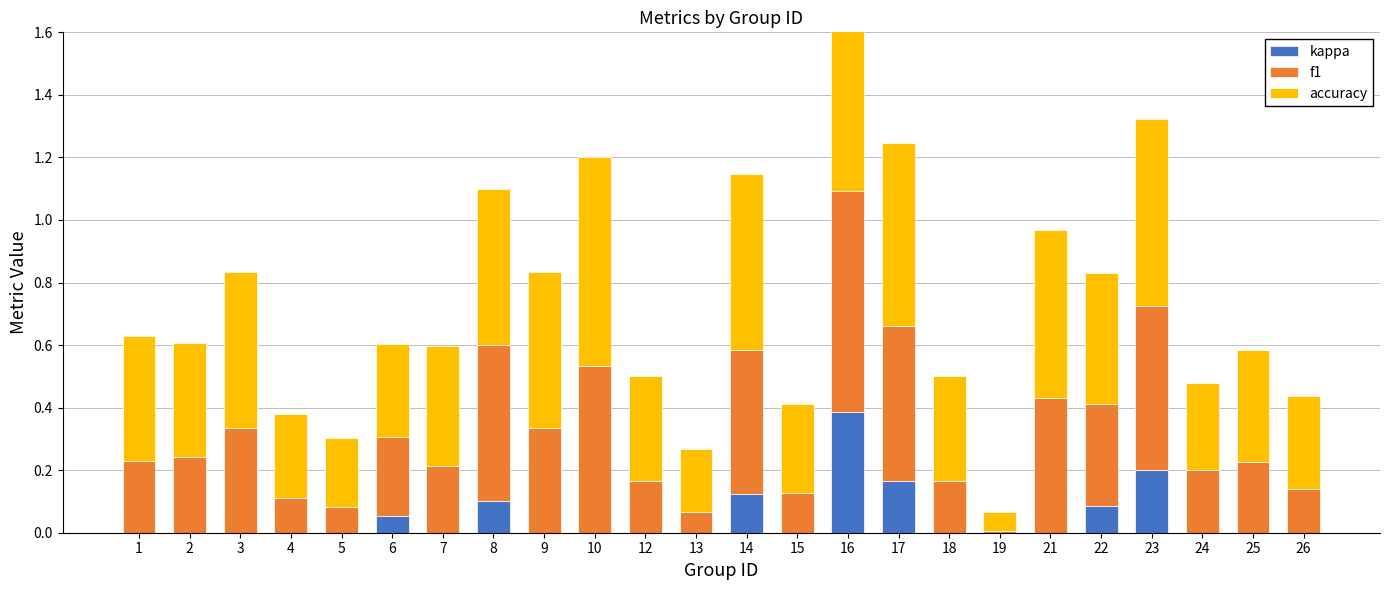

Reading right to left, list all the values displayed in this chart.

kappa: 26=0.0	25=0.0	24=0.0	23=0.2	22=0.1	21=0.0	19=0.0	18=0.0	17=0.2	16=0.4	15=0.0	14=0.1	13=0.0	12=0.0	10=0.0	9=0.0	8=0.1	7=0.0	6=0.1	5=0.0	4=0.0	3=0.0	2=0.0	1=0.0
f1: 26=0.1	25=0.2	24=0.2	23=0.5	22=0.3	21=0.4	19=0.0	18=0.2	17=0.5	16=0.7	15=0.1	14=0.5	13=0.1	12=0.2	10=0.5	9=0.3	8=0.5	7=0.2	6=0.3	5=0.1	4=0.1	3=0.3	2=0.2	1=0.2
accuracy: 26=0.3	25=0.4	24=0.3	23=0.6	22=0.4	21=0.5	19=0.1	18=0.3	17=0.6	16=0.8	15=0.3	14=0.6	13=0.2	12=0.3	10=0.7	9=0.5	8=0.5	7=0.4	6=0.3	5=0.2	4=0.3	3=0.5	2=0.4	1=0.4